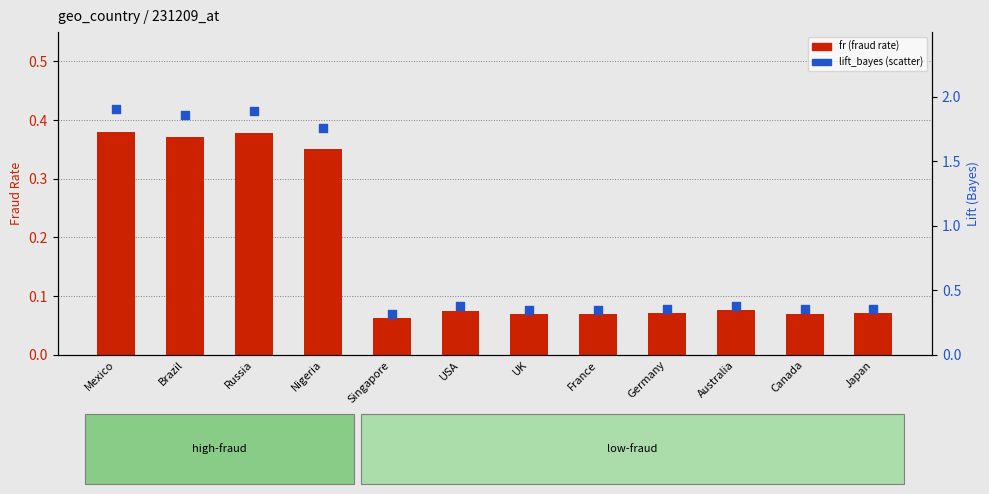

Which series has the largest total across all categories?

lift_bayes